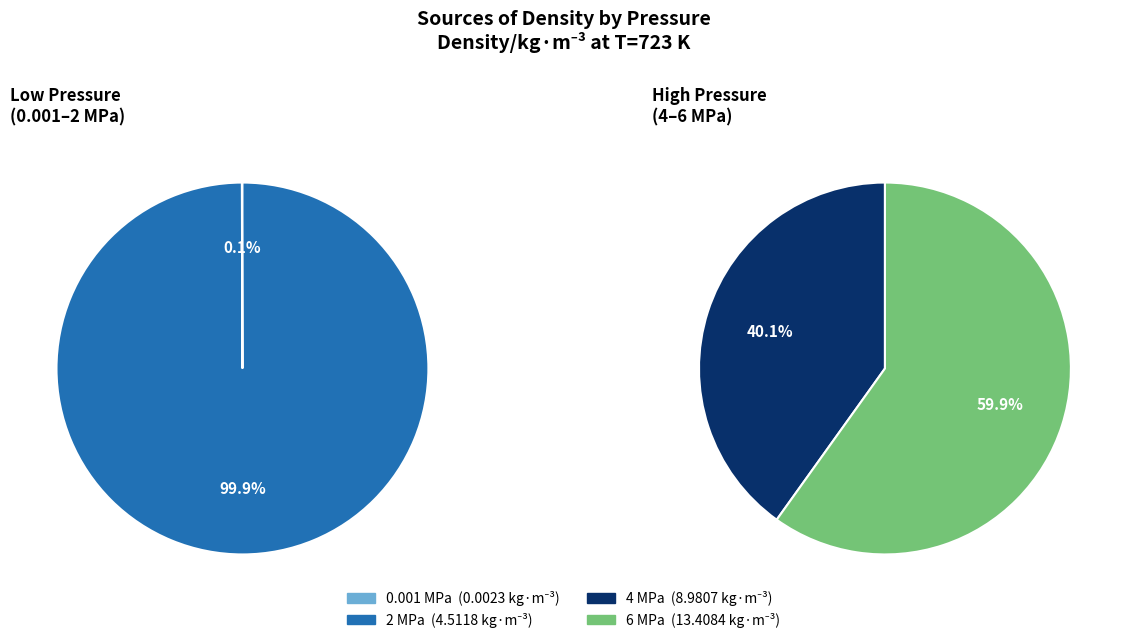

Combined, what portion of the pie is 0.001 MPa and 6 MPa?

49.8%